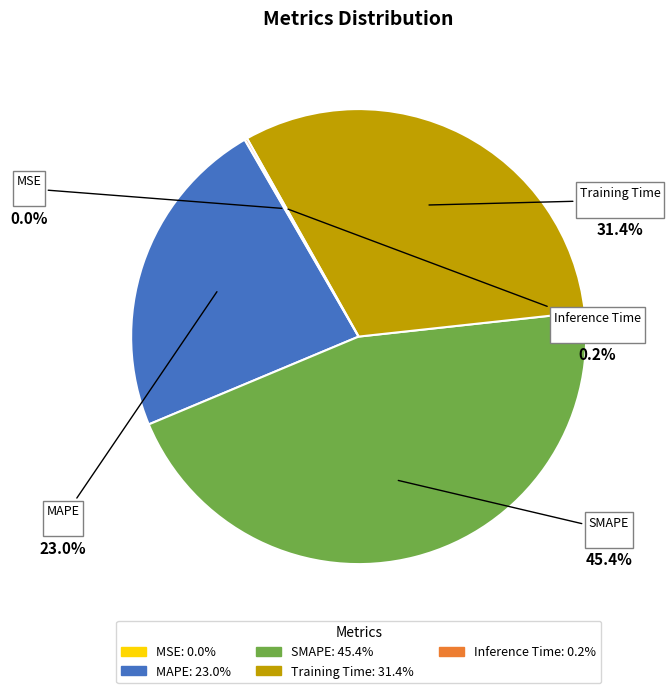

Is there any slice that represents more than half of the pie?

No